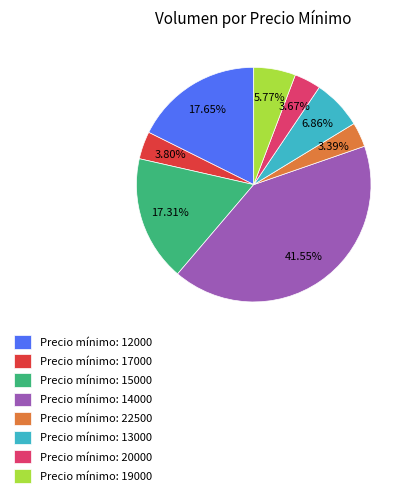

What is the ratio of the value at Precio mínimo: 14000 to the value at Precio mínimo: 19000?

7.2